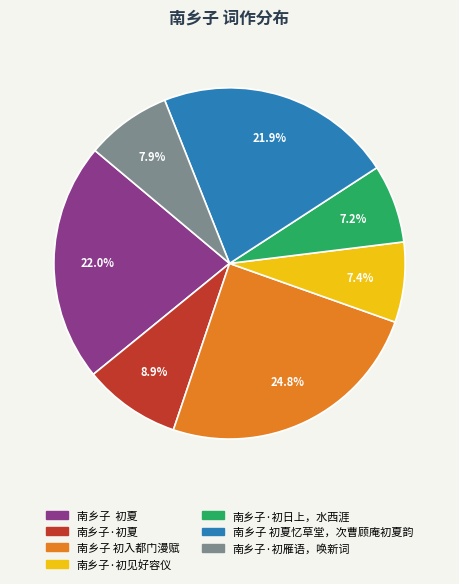

Approximately how many times larger is the value at 南乡子·初见好容仪 compared to 南乡子 初入都门漫赋?

0.3